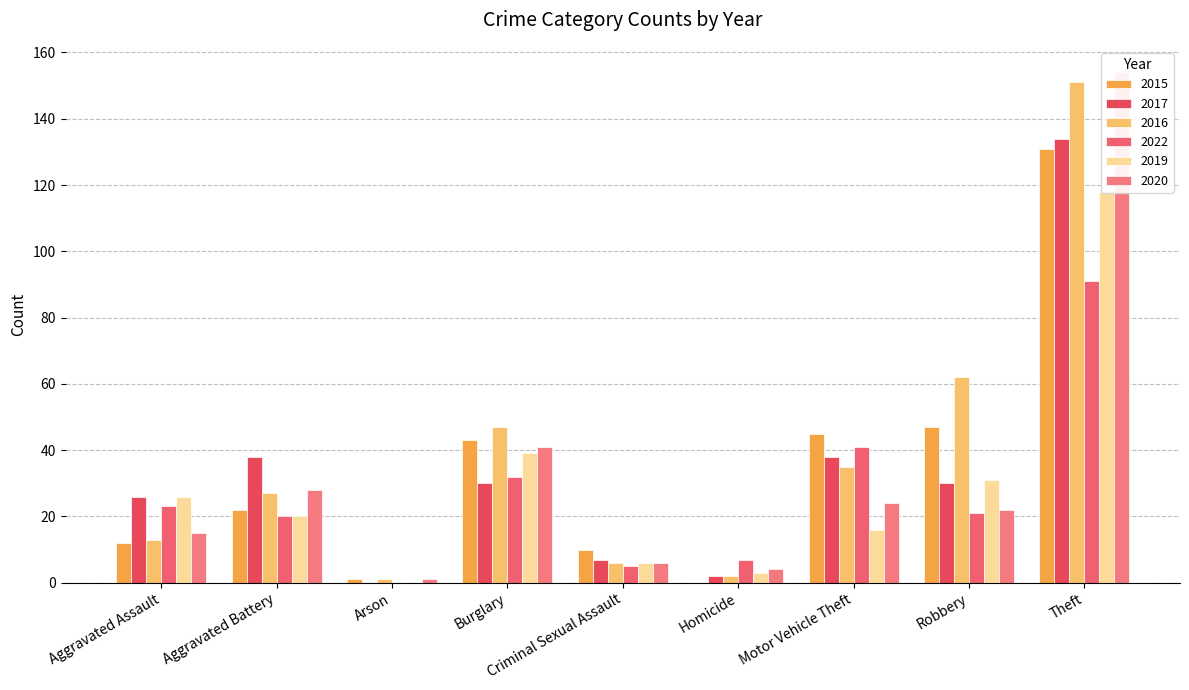

What are all the series names shown in the legend?

2015, 2017, 2016, 2022, 2019, 2020